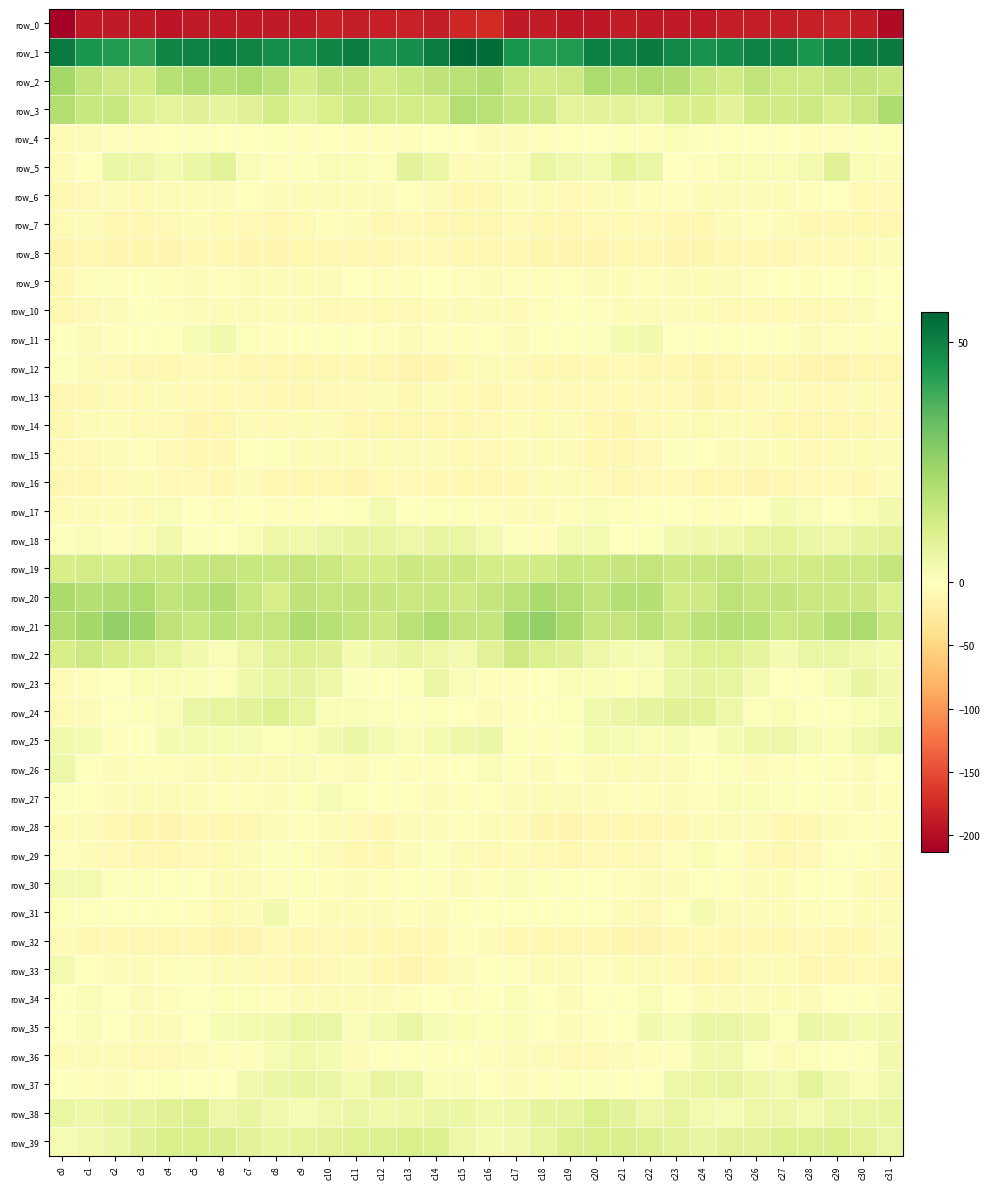

Between c11 and c19, which series saw the biggest shift?

row_35